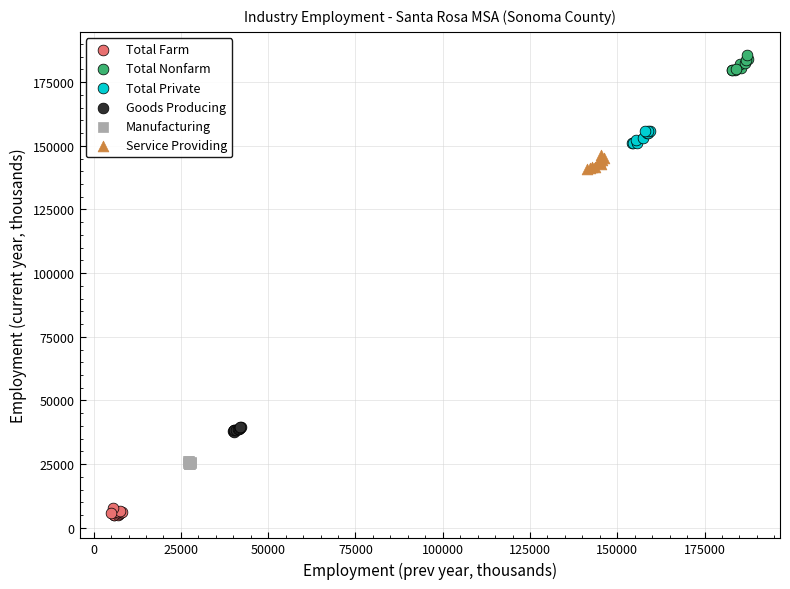

Which series reaches the maximum Y coordinate?

Total Nonfarm